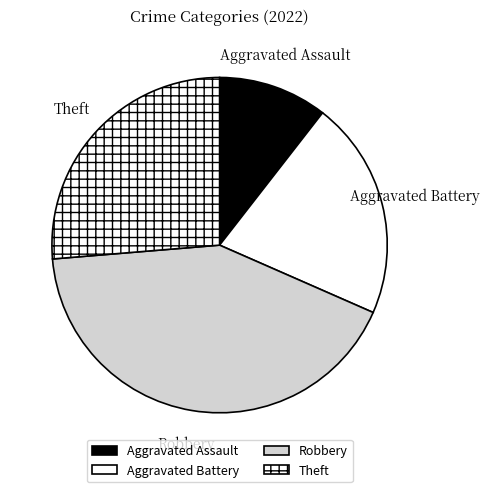

Which has a higher value, Aggravated Battery or Aggravated Assault?

Aggravated Battery